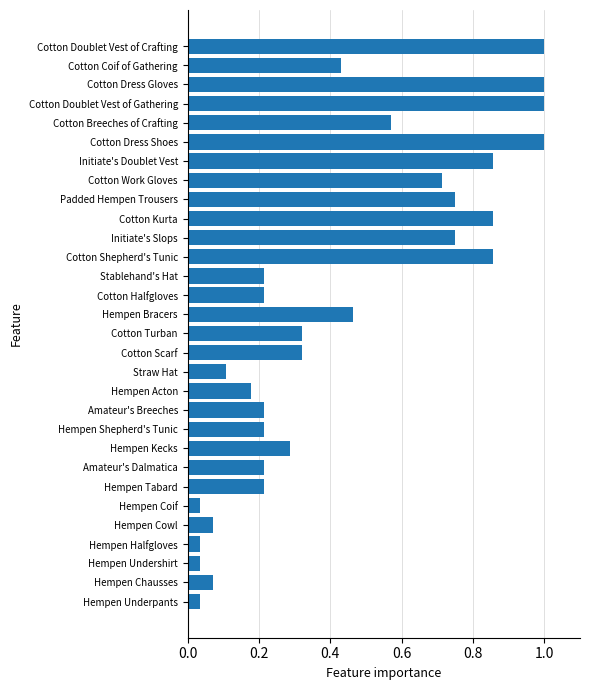

Which has a higher value, Cotton Doublet Vest of Gathering or Cotton Work Gloves?

Cotton Doublet Vest of Gathering